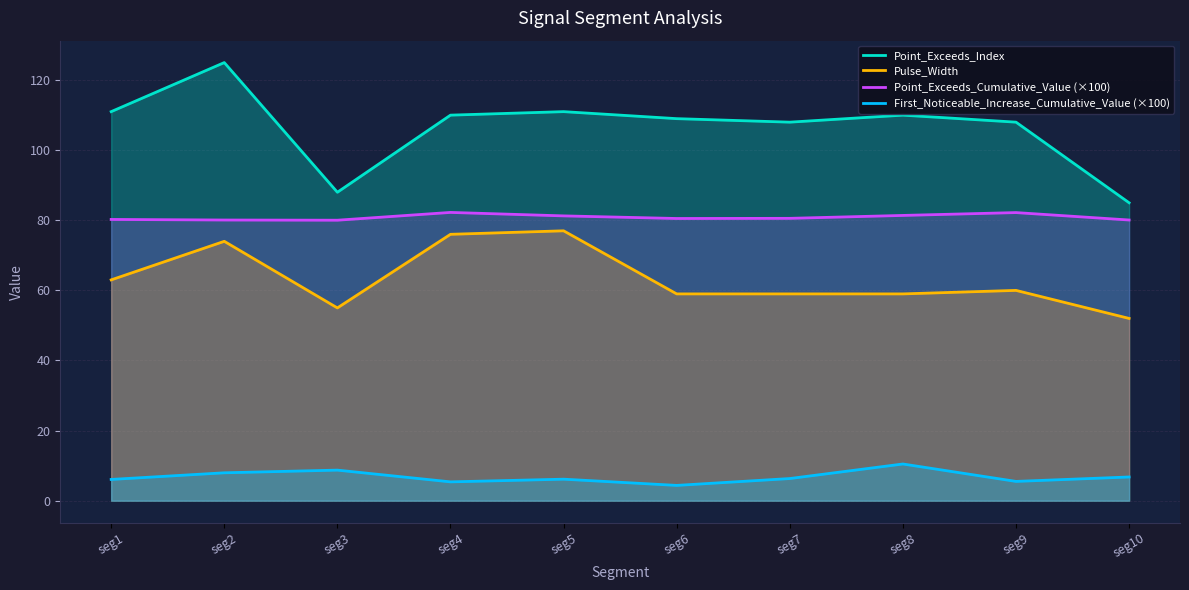

At which label does Point_Exceeds_Cumulative_Value (×100) reach its minimum?

seg3